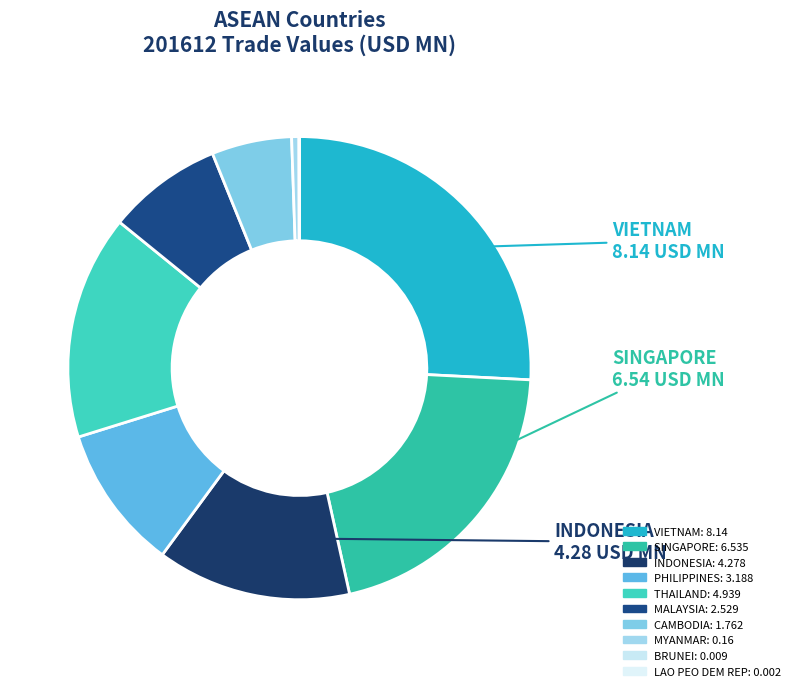

What is the smallest slice in the pie chart?

LAO PEO DEM REP